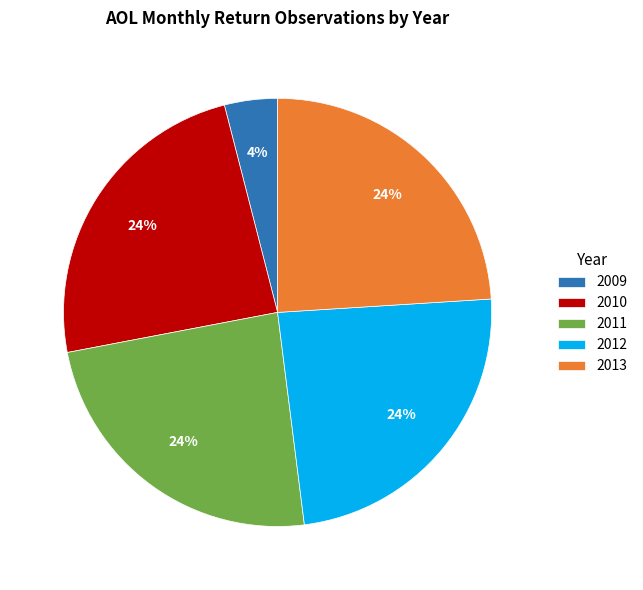

What is the ratio of the value at 2013 to the value at 2011?

1.0